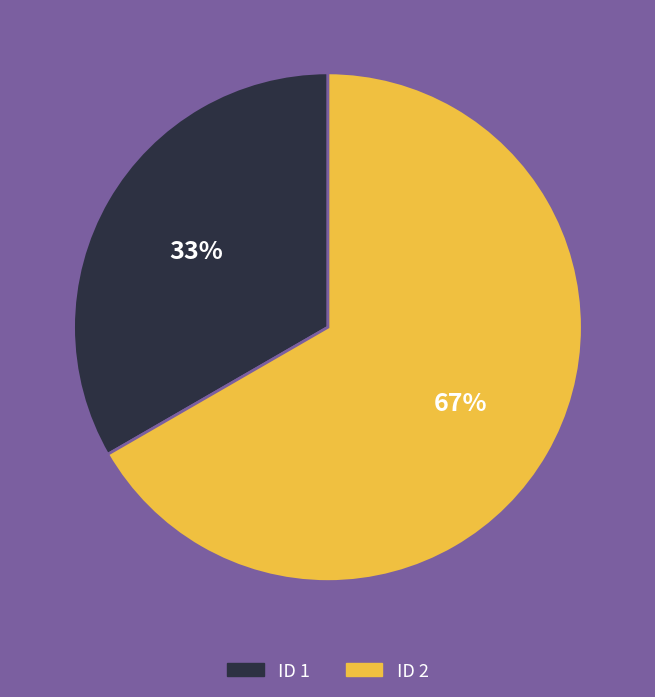

How many slices are in this pie chart?

2